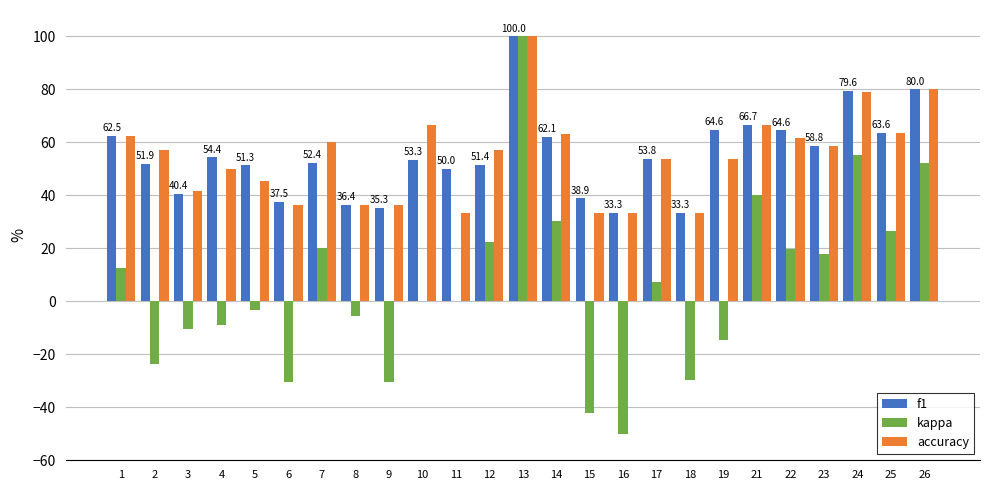

Is it true that kappa equals 19.8 at 22?

True